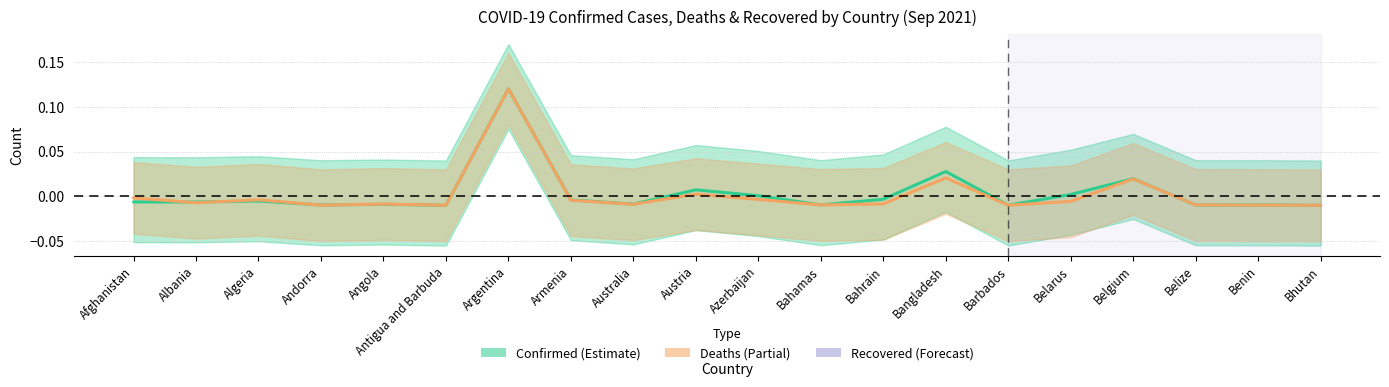

Rank the categories by Deaths value from lowest to highest.

Bhutan, Antigua and Barbuda, Barbados, Andorra, Benin, Belize, Bahamas, Australia, Angola, Bahrain, Albania, Belarus, Armenia, Algeria, Azerbaijan, Afghanistan, Austria, Belgium, Bangladesh, Argentina